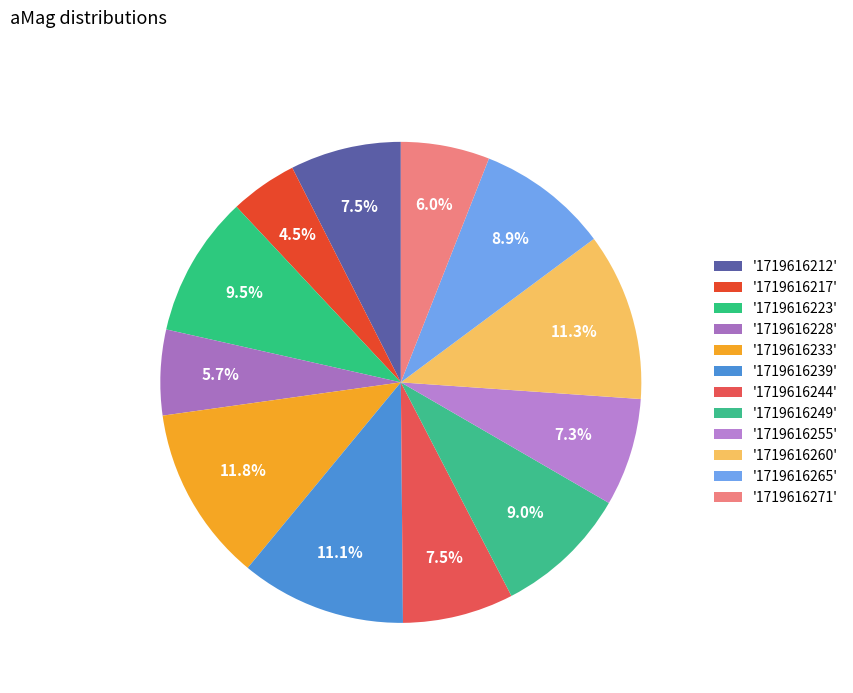

How many slices are in this pie chart?

12